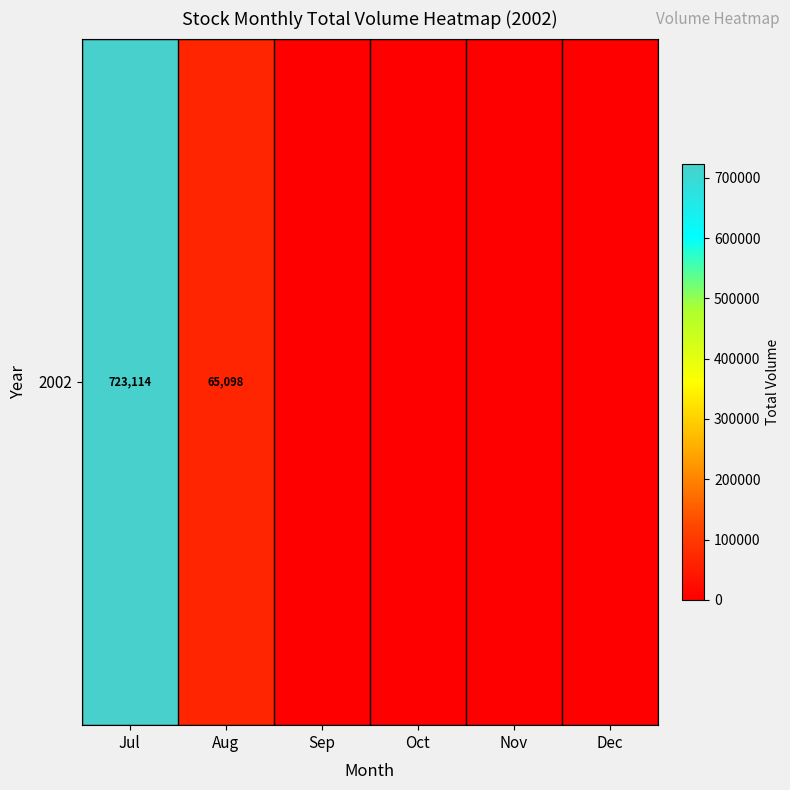

Reading left to right, what are all the values shown in this chart?

723114	65098	0	0	0	0